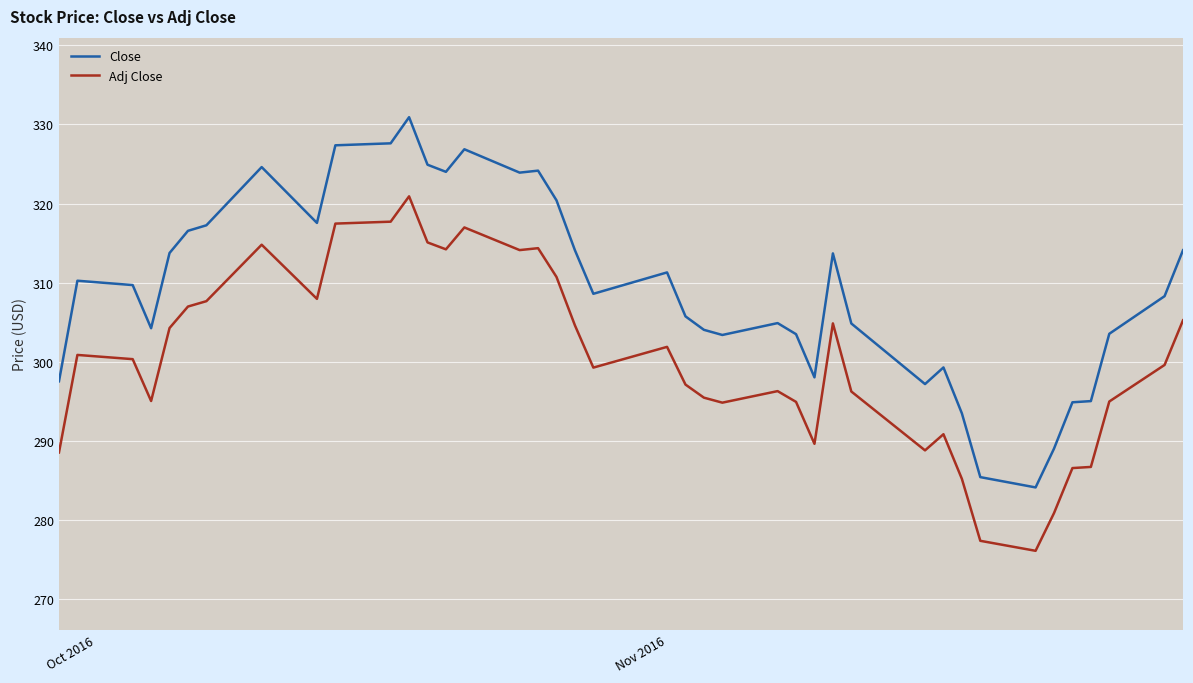

True or false: Adj Close and Close intersect in this chart.

False